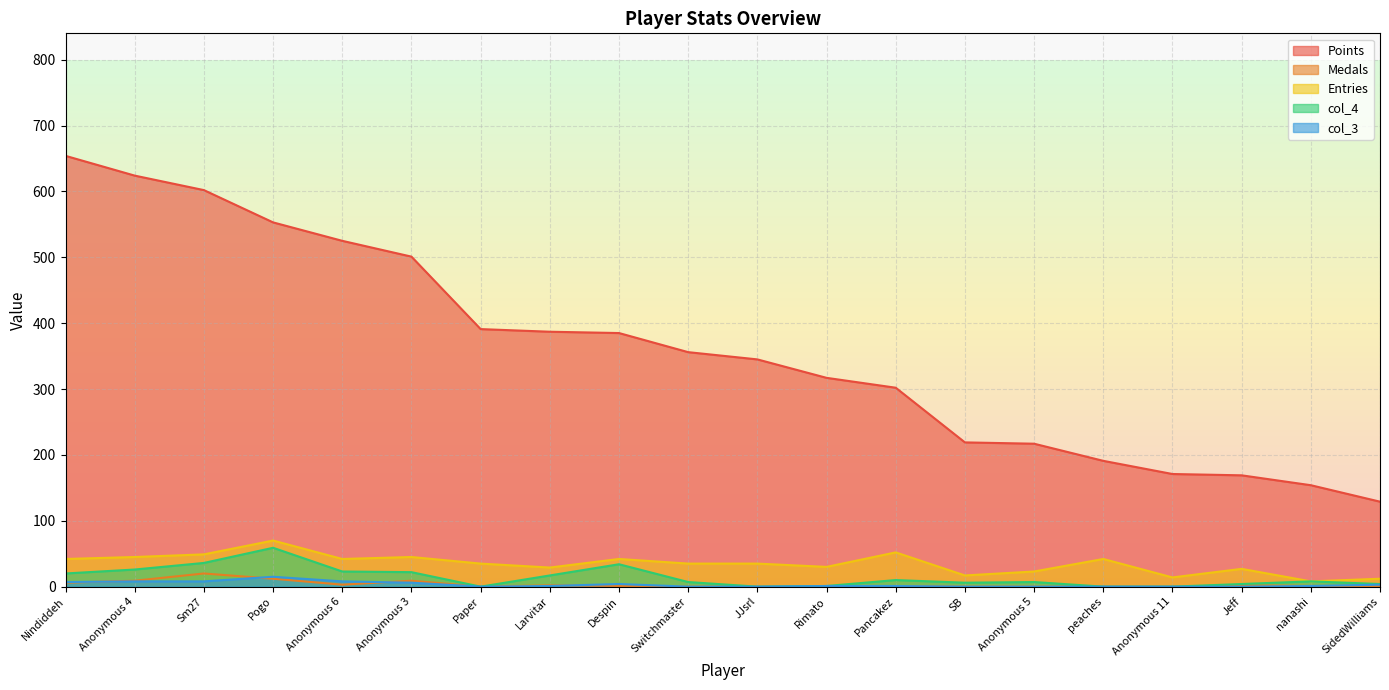

What is the difference between the maximum and minimum values in the Points series?

525